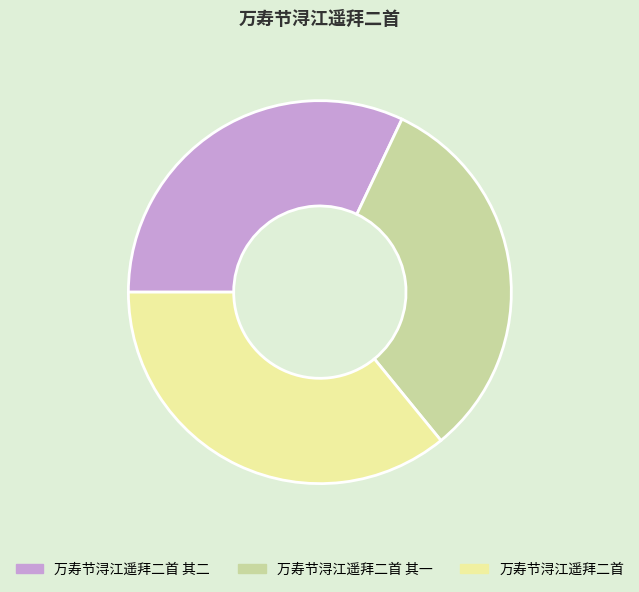

Combined, do 万寿节浔江遥拜二首 其一 and 万寿节浔江遥拜二首 account for over 50%?

Yes